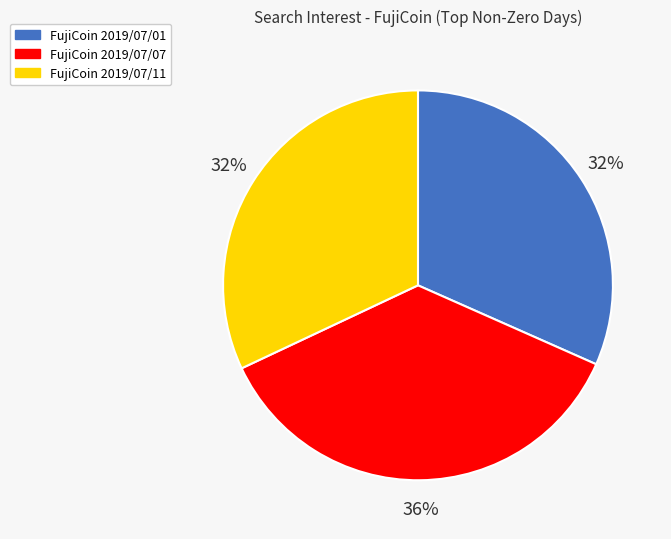

Count the number of slices in the pie.

3